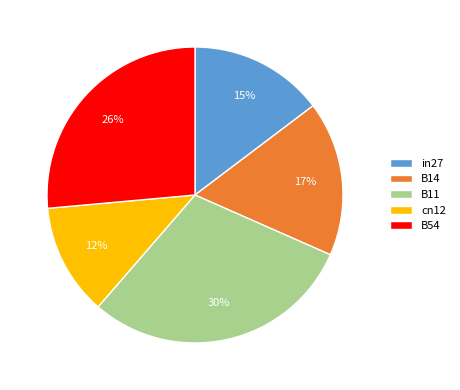

Which category has the biggest portion of the pie?

B11